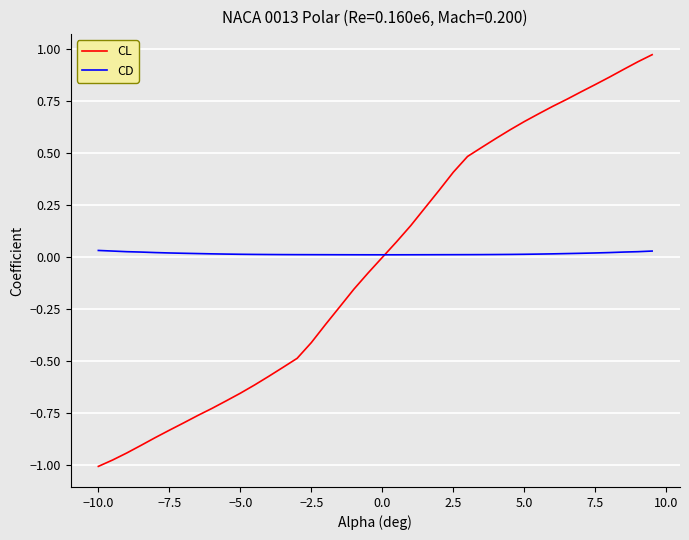

Rank the series by their maximum value, from lowest to highest.

CD, CL